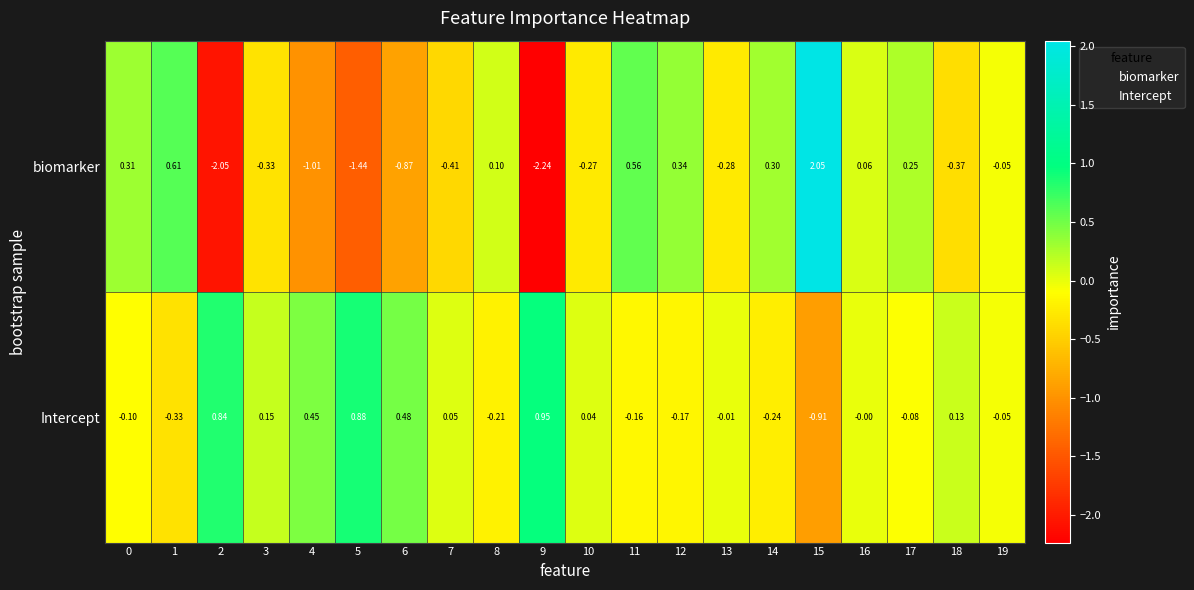

How many series are shown in this chart?

2